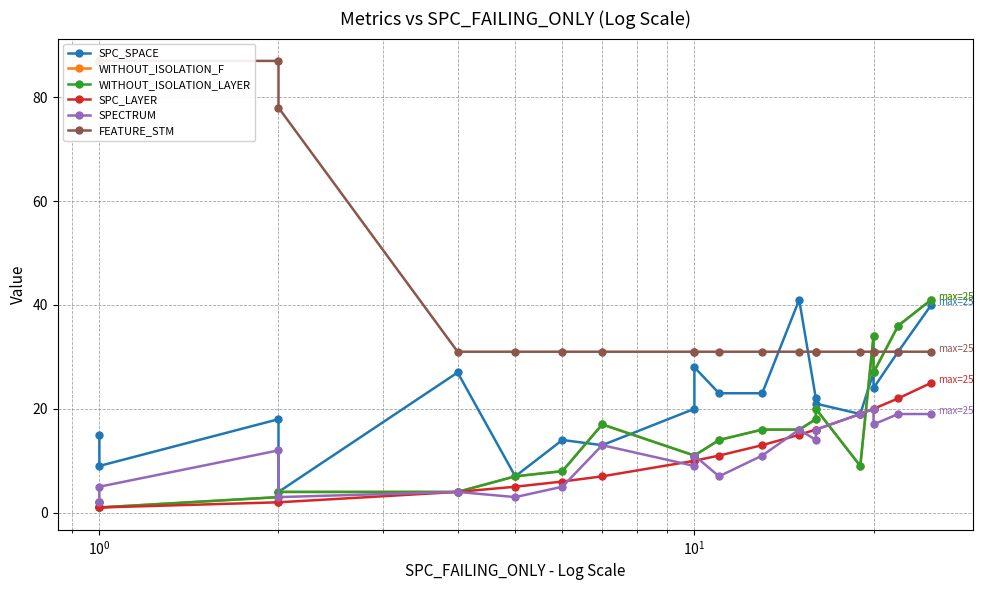

Reading right to left, transcribe all the data shown in this chart.

SPC_SPACE: 40	31	24	27	19	21	22	41	23	23	28	20	13	14	7	27	4	18	9	15
WITHOUT_ISOLATION_F: 41	36	27	34	9	20	18	16	16	14	11	11	17	8	7	4	4	3	1	2
WITHOUT_ISOLATION_LAYER: 41	36	27	34	9	20	18	16	16	14	11	11	17	8	7	4	4	3	1	2
SPC_LAYER: 25	22	20	20	19	16	16	15	13	11	10	10	7	6	5	4	2	2	1	1
SPECTRUM: 19	19	17	20	19	16	14	16	11	7	11	9	13	5	3	4	3	12	5	2
FEATURE_STM: 31	31	31	31	31	31	31	31	31	31	31	31	31	31	31	31	78	87	87	87